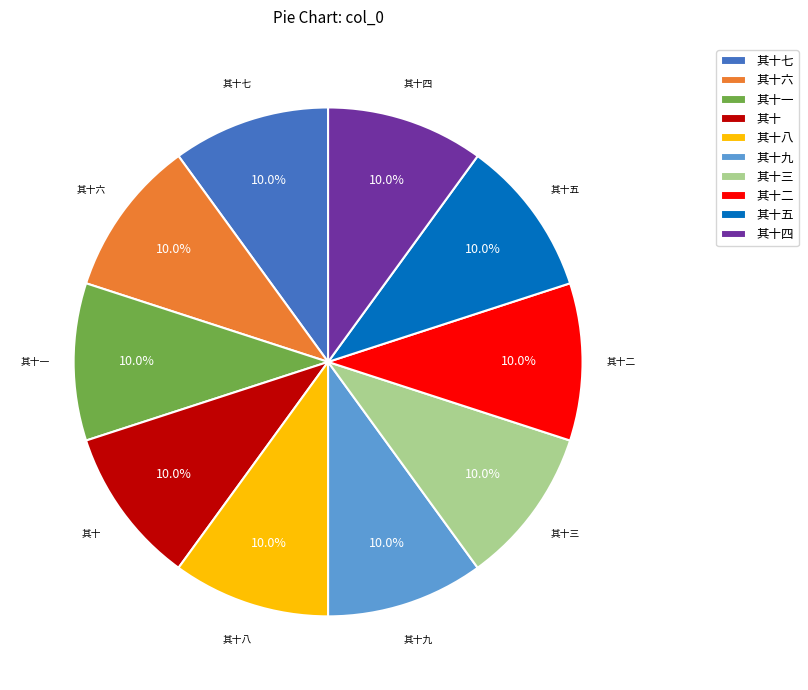

How many slices are in this pie chart?

10